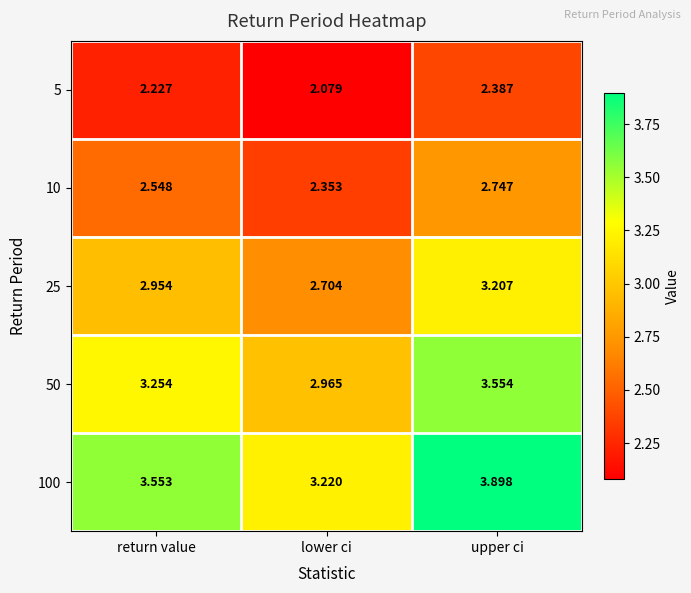

What is the total value across all series at return value?

14.5